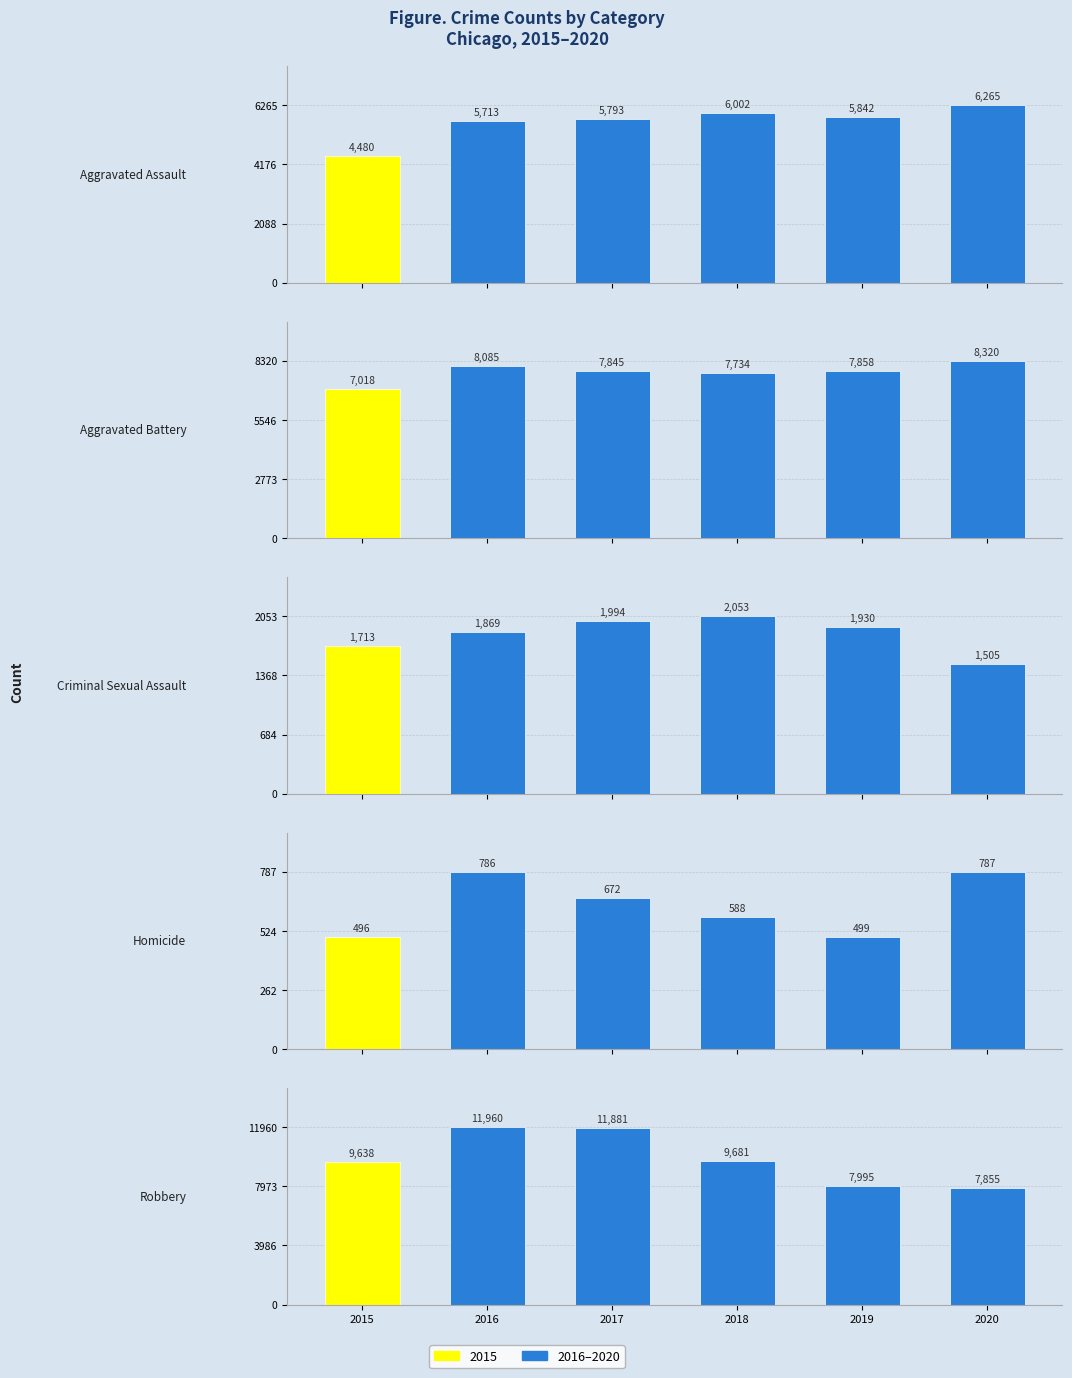

Which series has the largest total across all categories?

Robbery